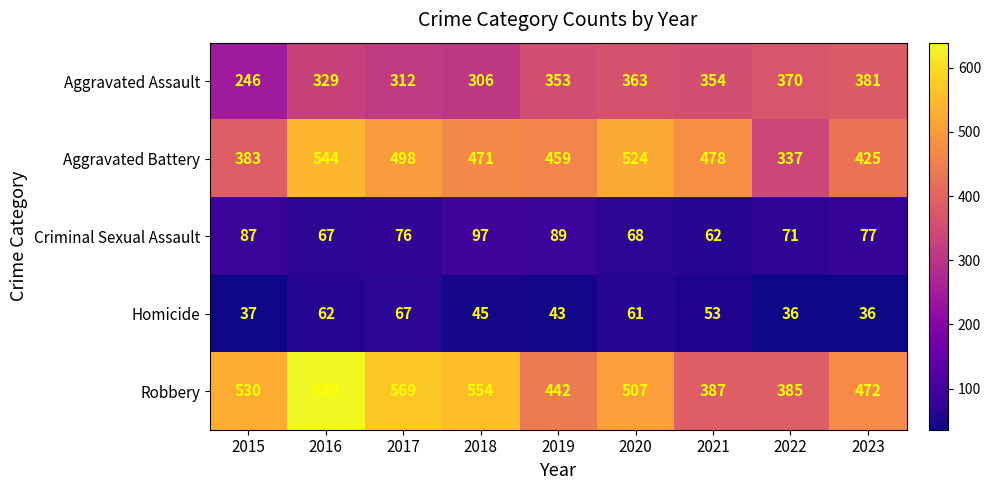

At which category is the sum across all series the highest?

2016